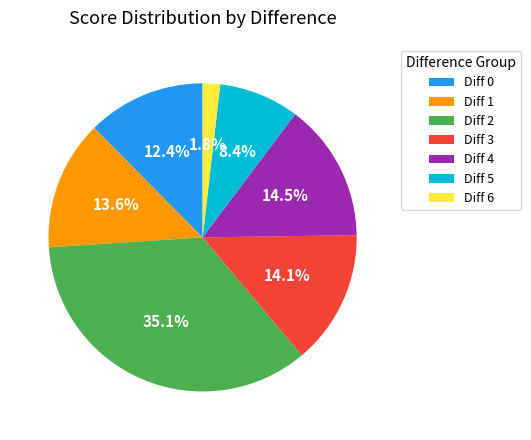

Count the number of slices in the pie.

7